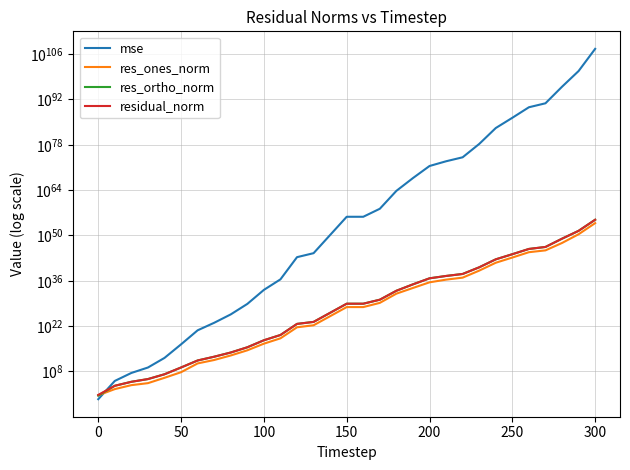

How many times do res_ortho_norm and mse cross each other?

1